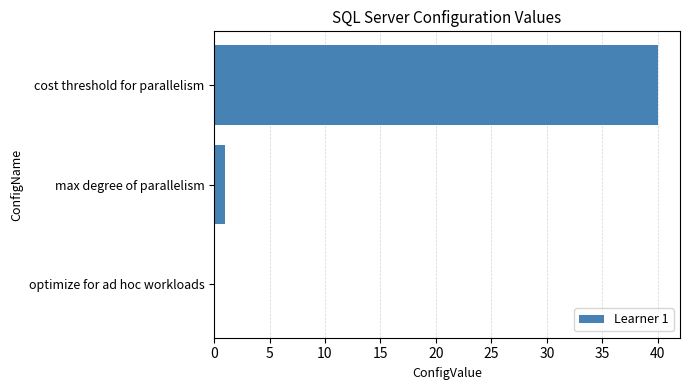

Does the chart contain stacked bars?

No